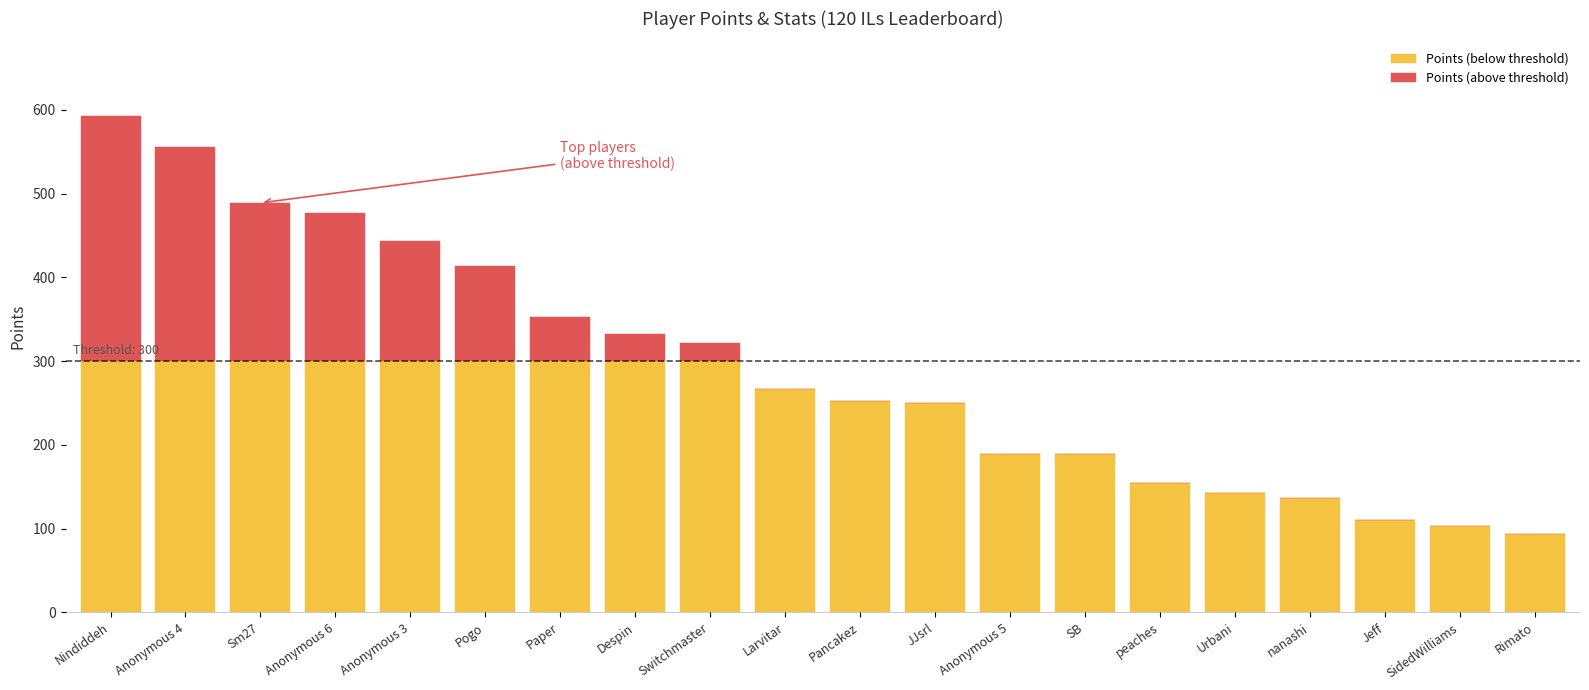

At which category is the sum across all series the highest?

Nindiddeh